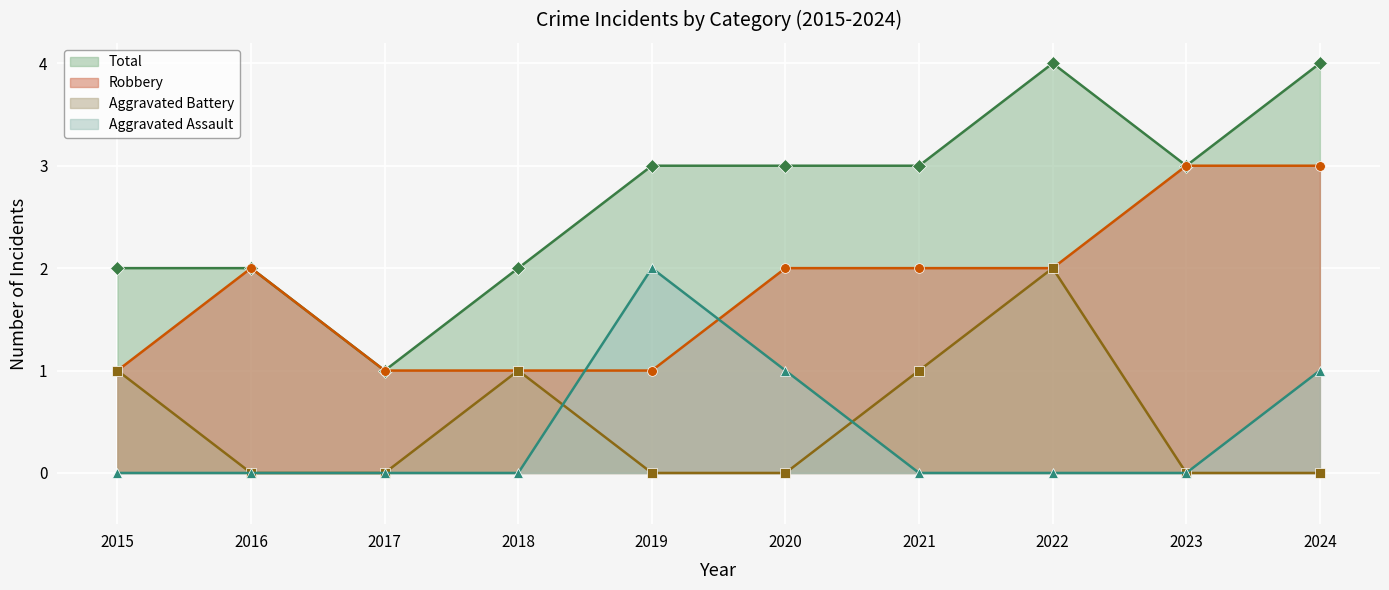

At which category is the sum across all series the highest?

2022